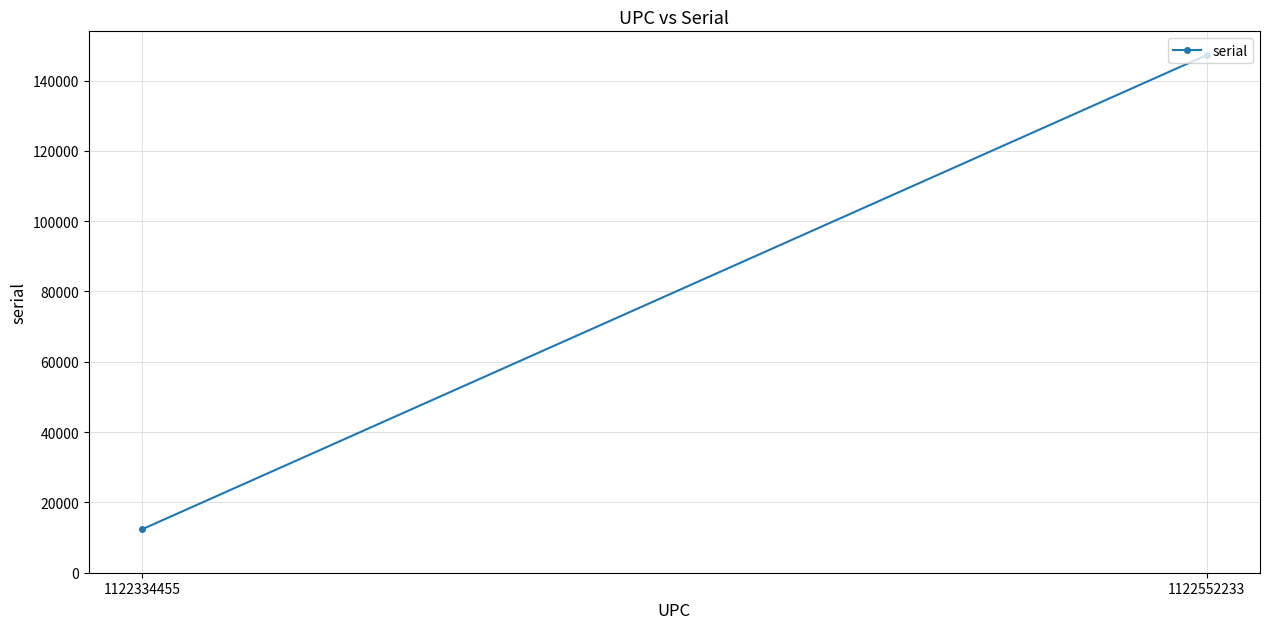

What is the change in value from 1122334455 to 1122552233?

+134913